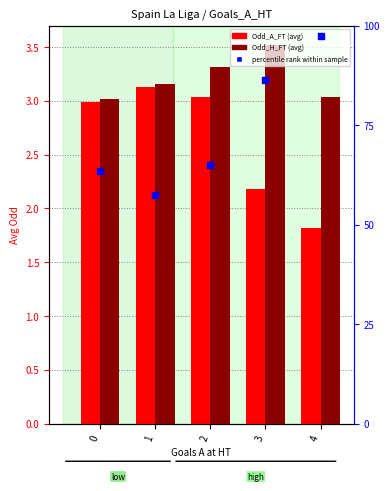

What is the total value across all series at 2?

71.3